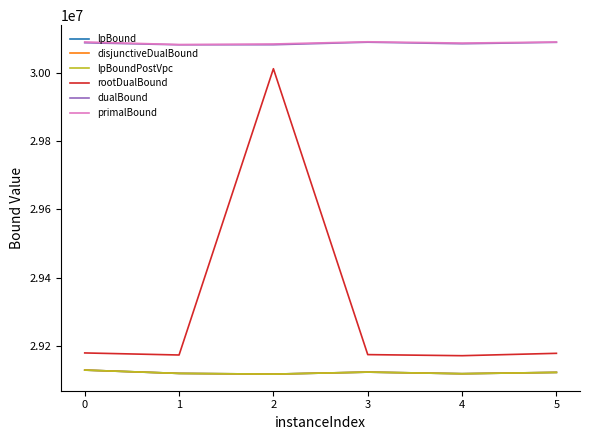

True or false: rootDualBound and lpBoundPostVpc intersect in this chart.

False